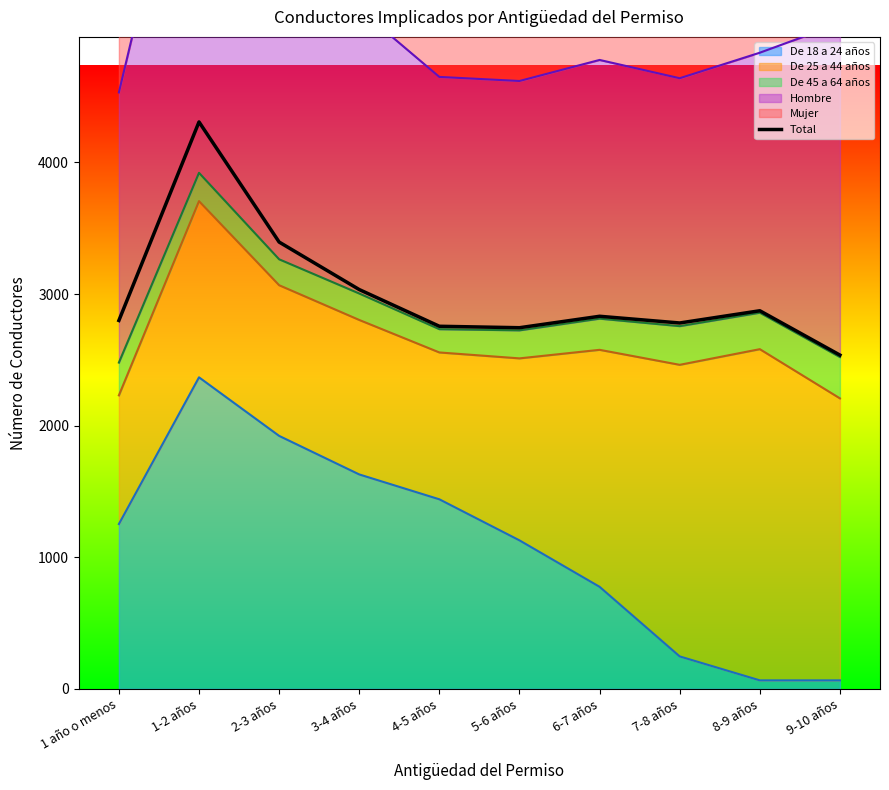

The value at 8-9 años is 2873. True or false?

True